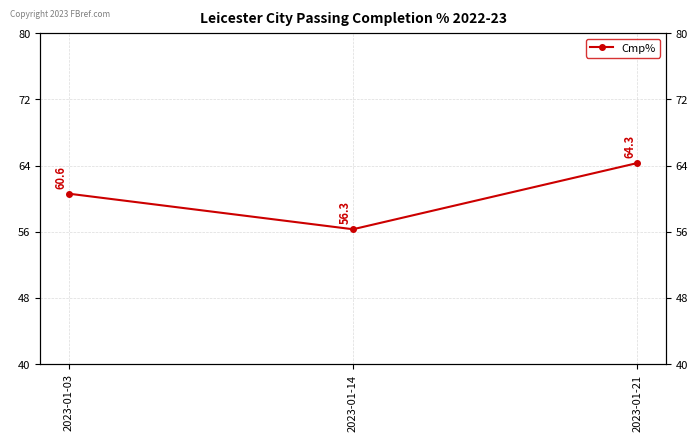

The chart shows a value of 95.3 at 2023-01-21. True or false?

False